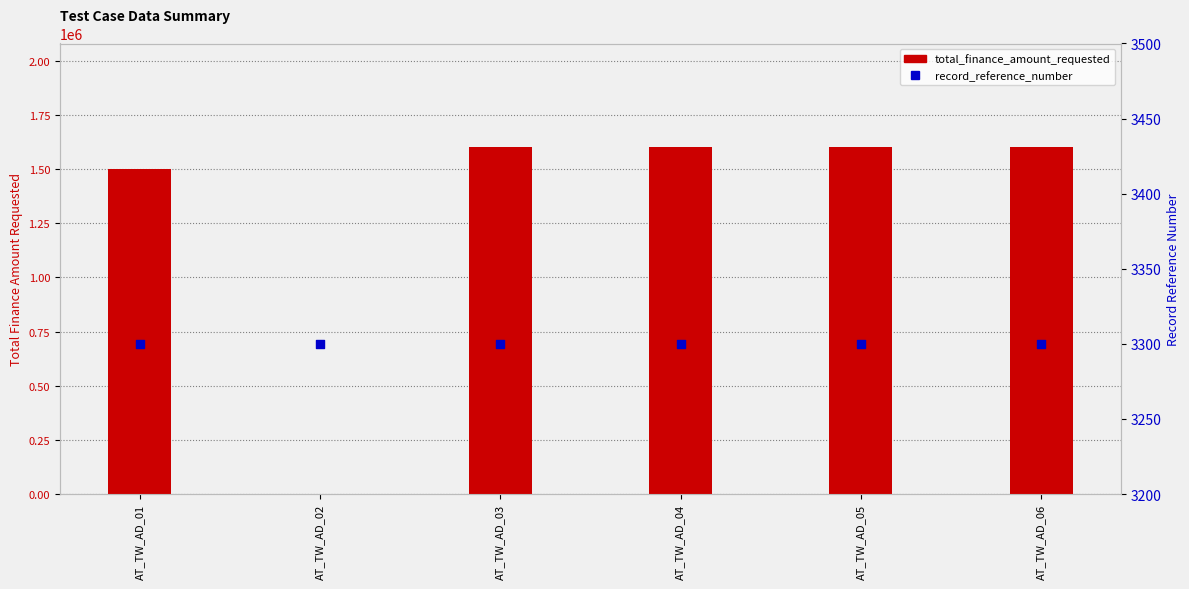

At how many categories does at least one series exceed 610556?

5